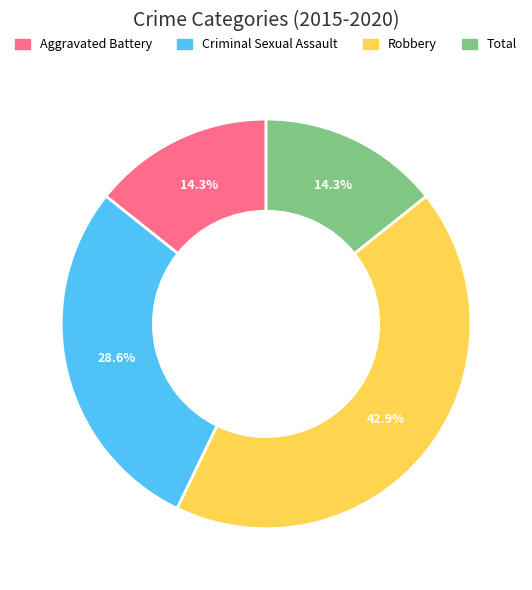

To the nearest percent, what is the combined percentage of Aggravated Battery and Robbery?

57%